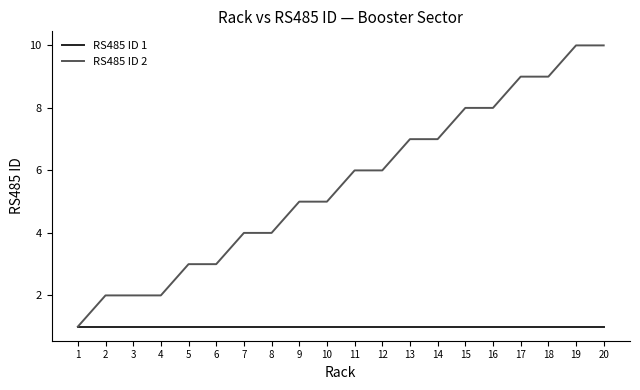

What is the spread (max minus min) of values at 13?

6